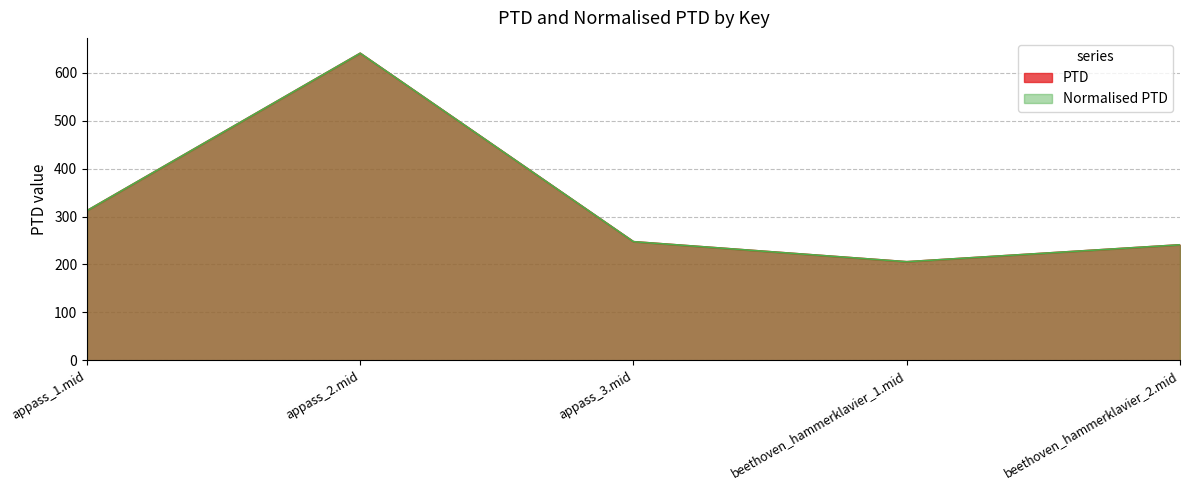

Between beethoven_hammerklavier_2.mid and appass_1.mid, which is larger?

appass_1.mid